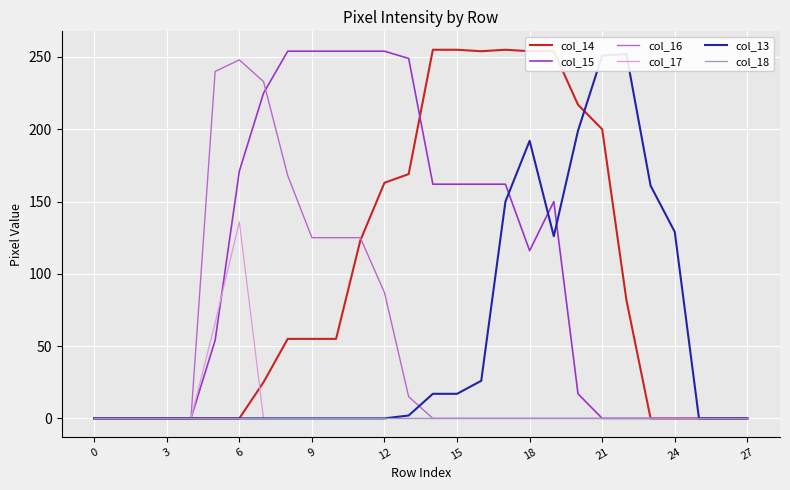

What is the total value across all series at 14?

434